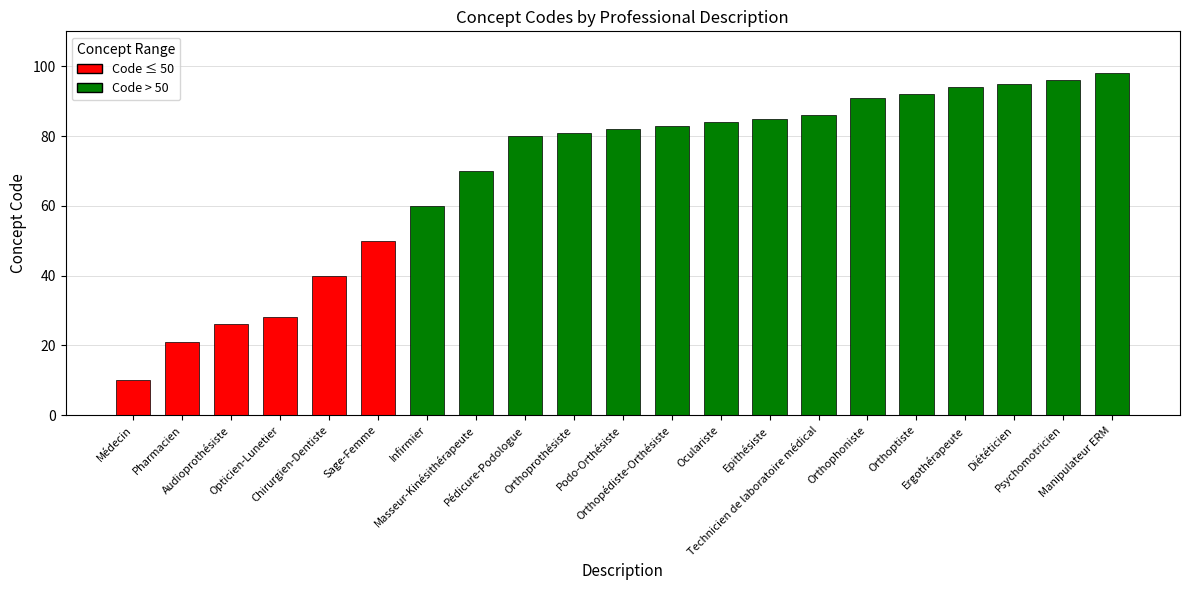

What is the change in value from Pharmacien to Diététicien?

+74